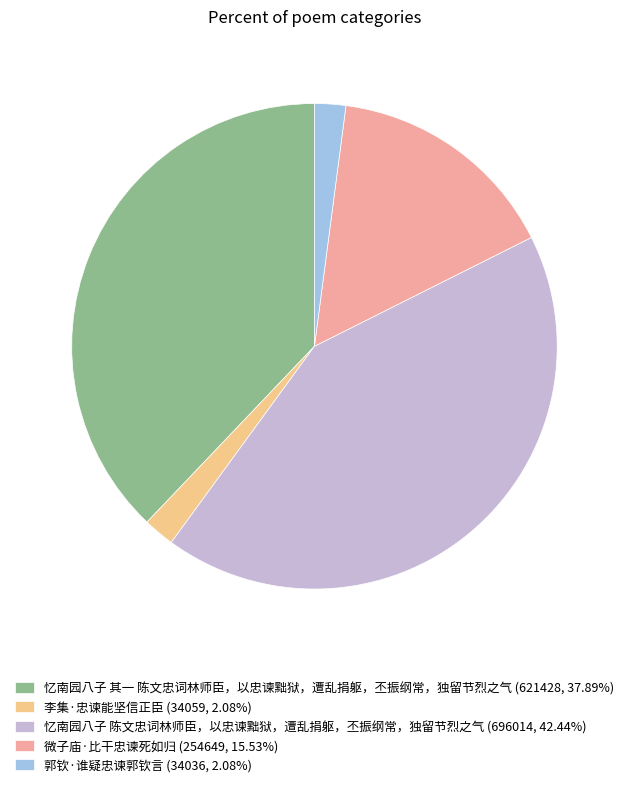

Does 微子庙·比干忠谏死如归 account for over 50% of the chart?

No